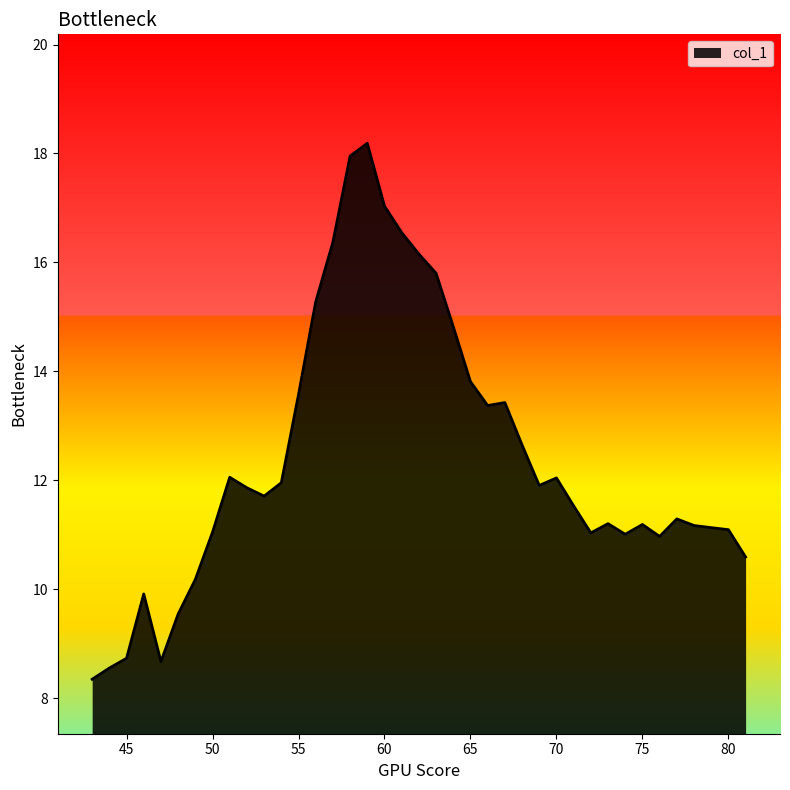

What is the difference between the maximum and minimum values?

9.8